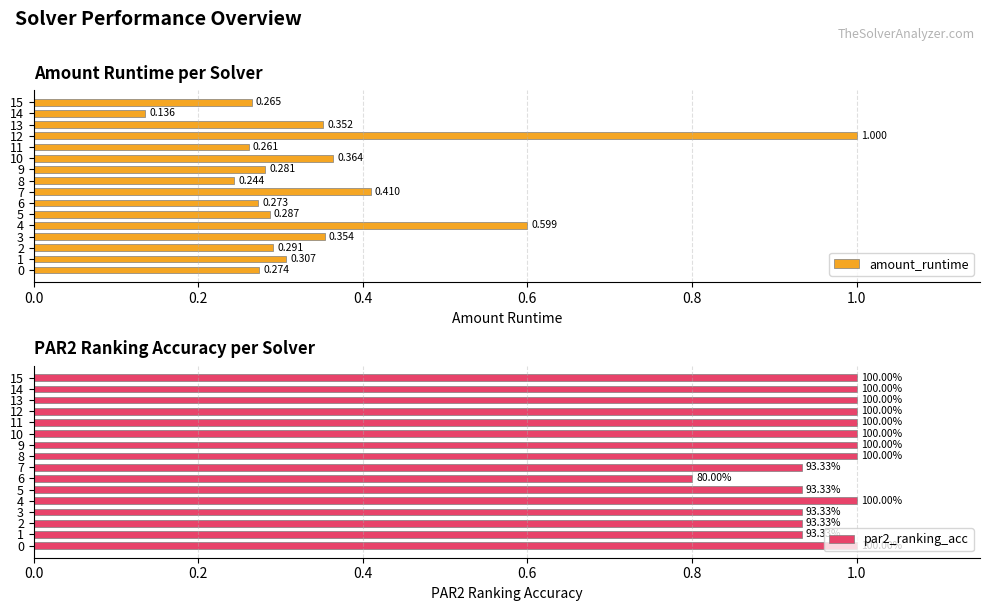

What is the total value across all series at 8?

1.2